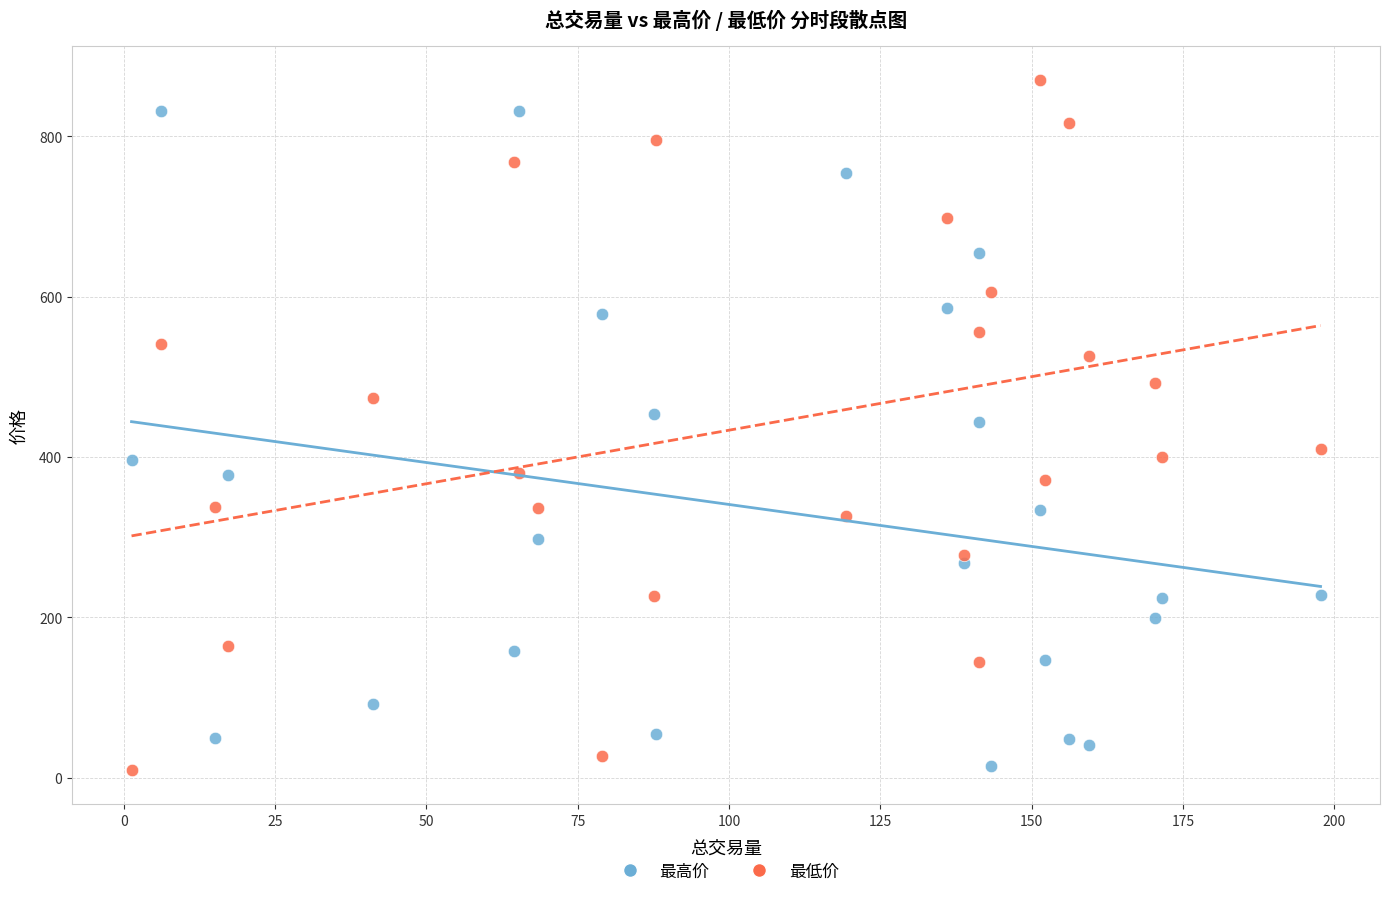

Which series contains the highest Y value?

最低价